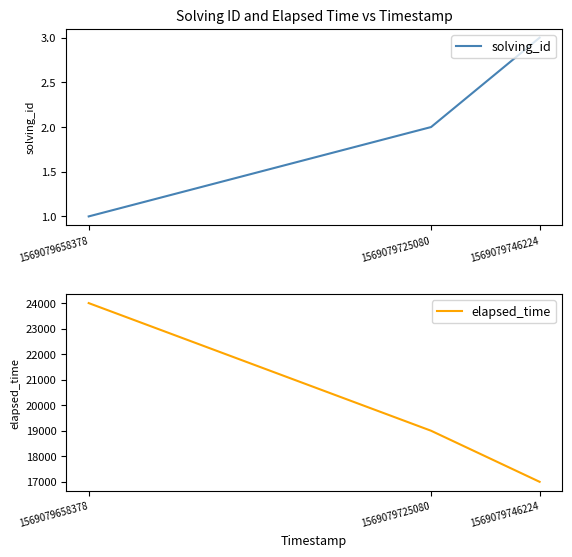

What is the average value of the solving_id series?

2